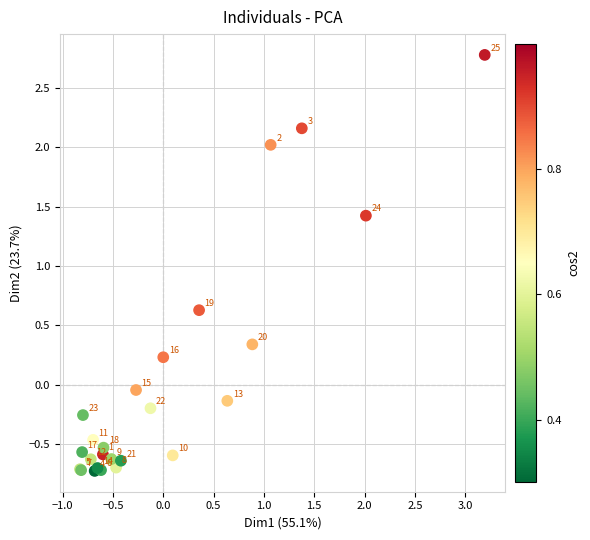

What Y value in the scatter plot is closest to 1?

0.6